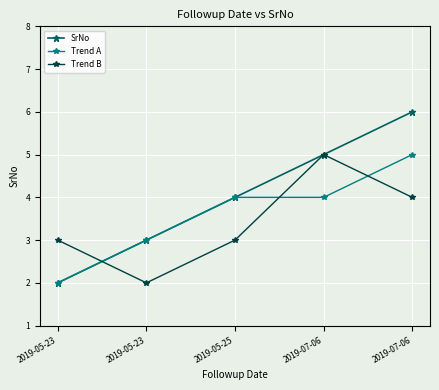

Count the number of categories in the chart.

5